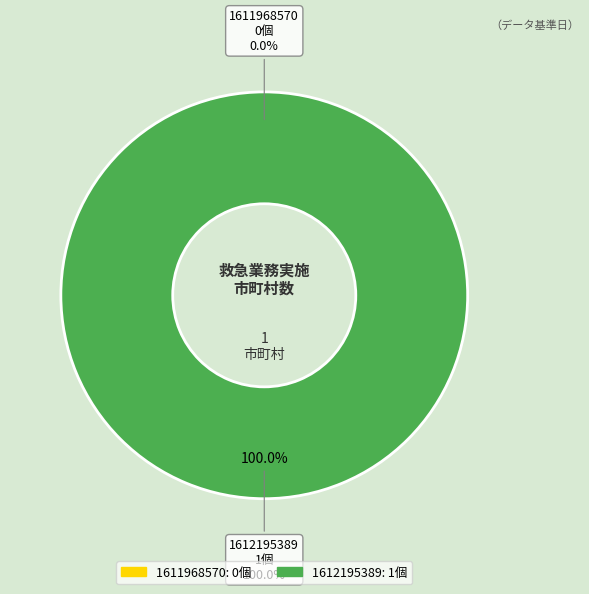

Rank the categories by value from lowest to highest.

1611968570, 1612195389